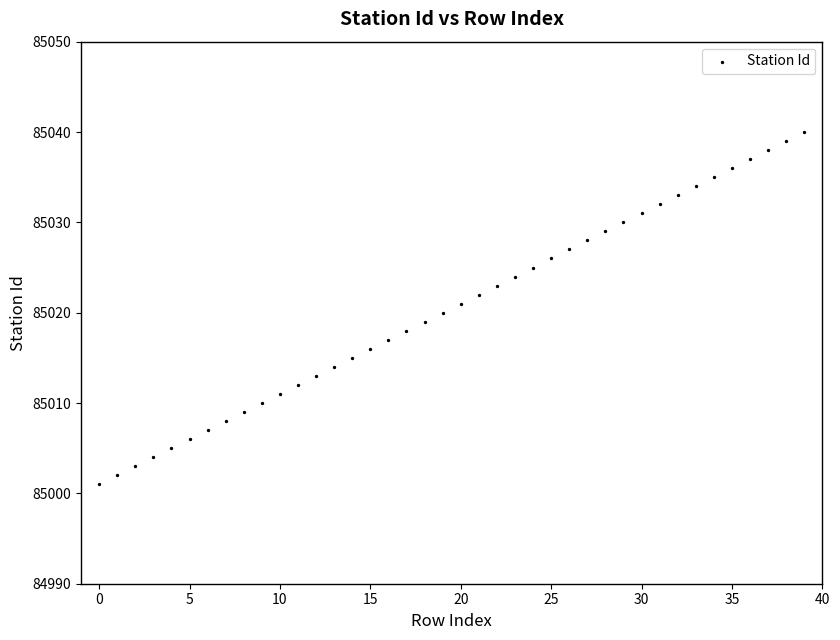

What is the range of Y values (max minus min)?

39